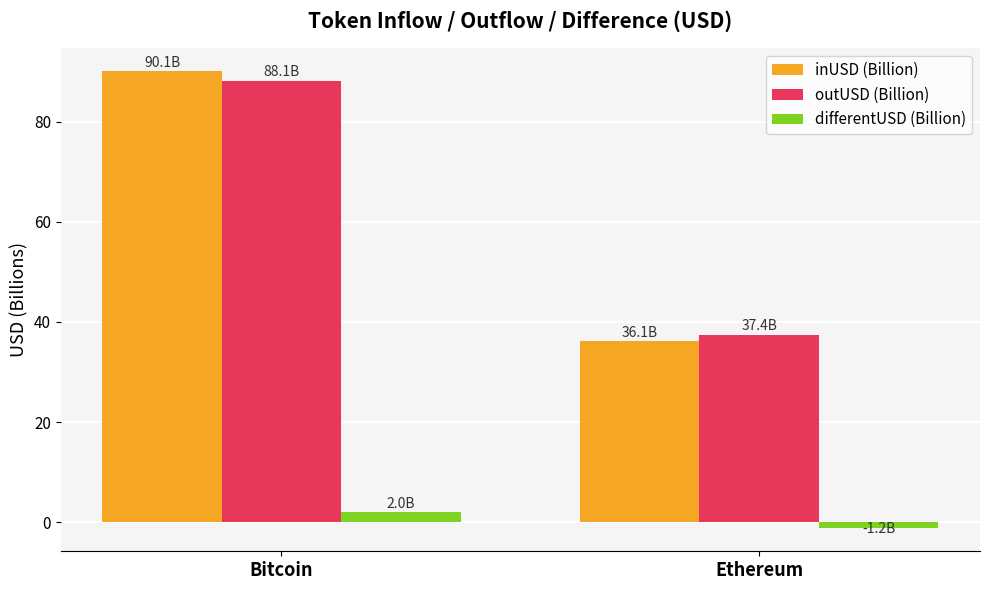

Are the bars grouped side by side (vs. stacked)?

Yes